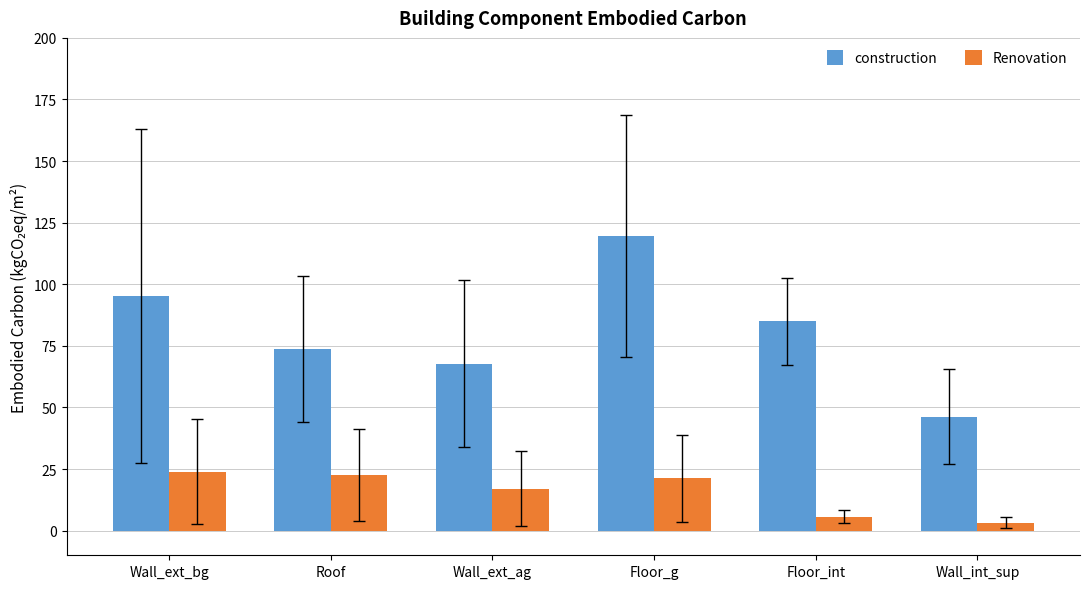

How many series are shown in this chart?

2